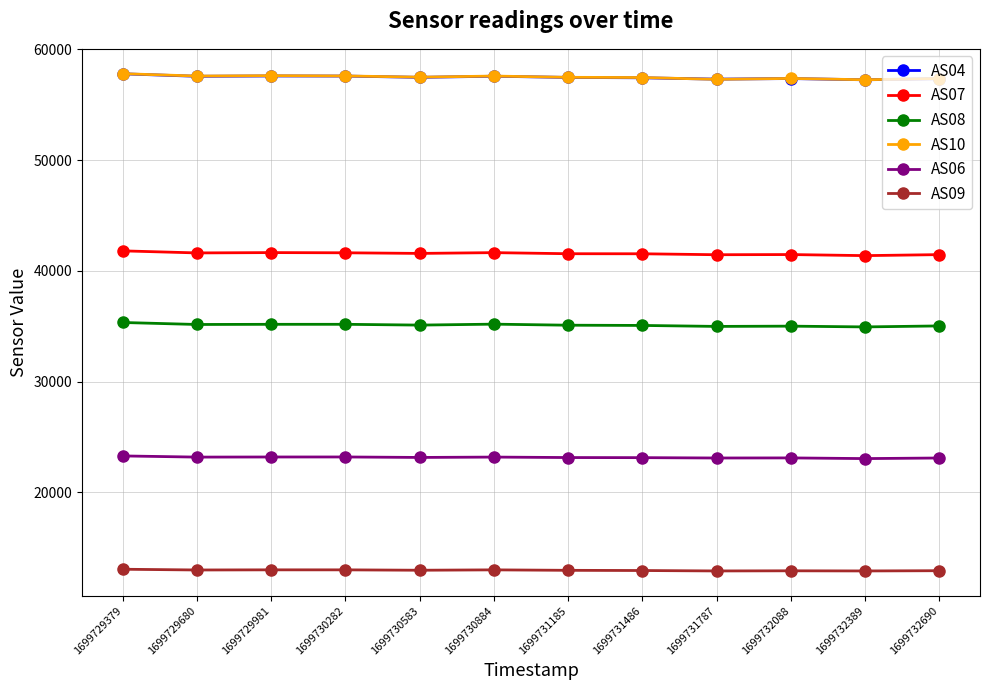

What is the spread (max minus min) of values at 1699730282?

44598